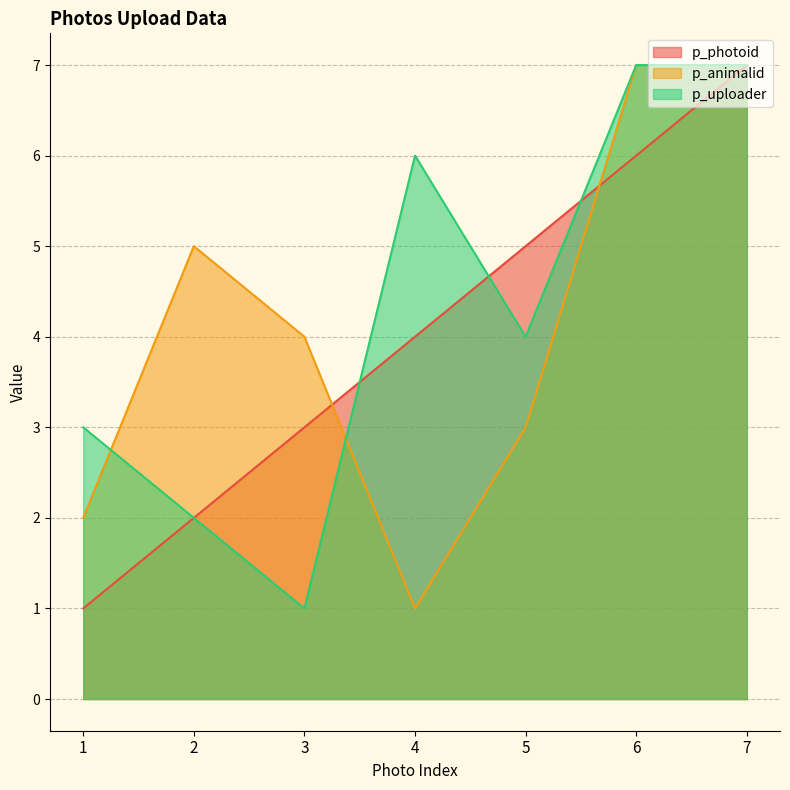

Between 2 and 7, which series saw the biggest shift?

p_photoid